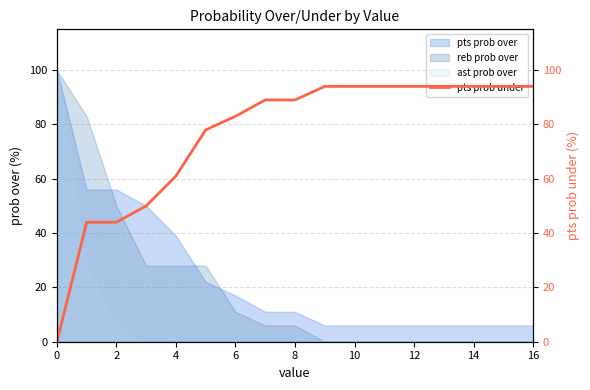

What is the highest value of the ast prob over series?

100